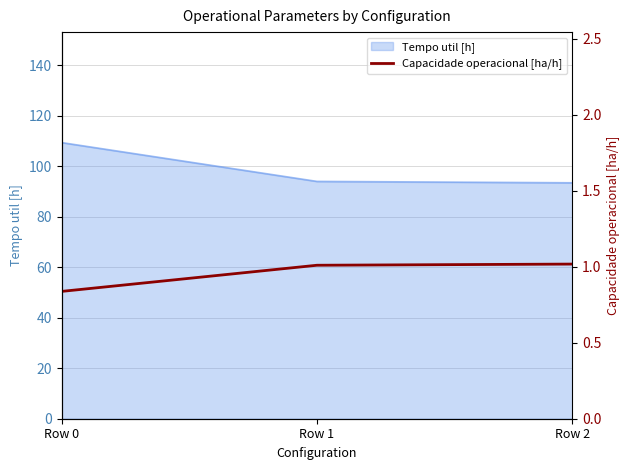

The chart shows a value of 0.8 at Row 0. True or false?

True